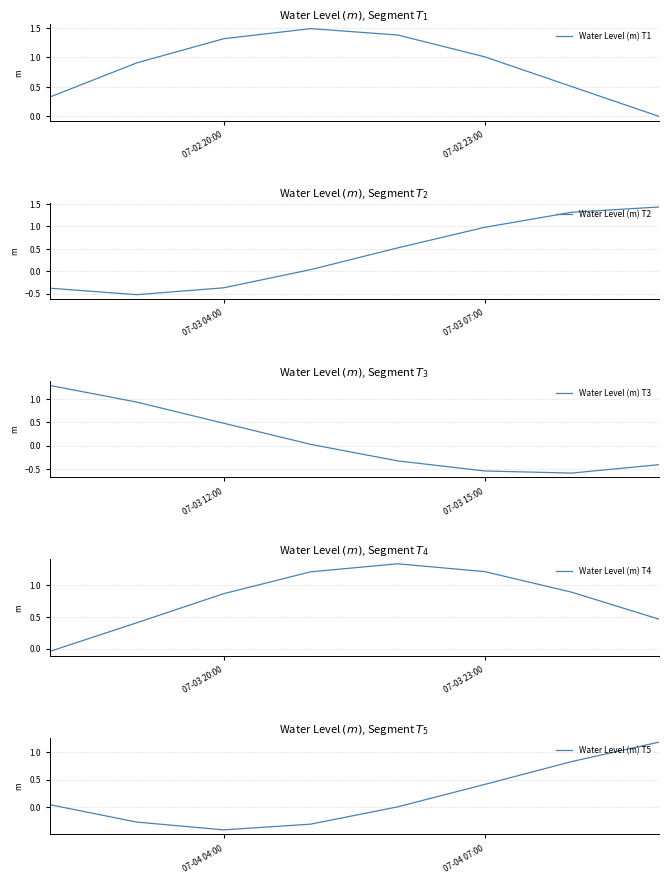

Is it true that Water Level (m) T2 equals 1.4 at 07-03 07:00?

False